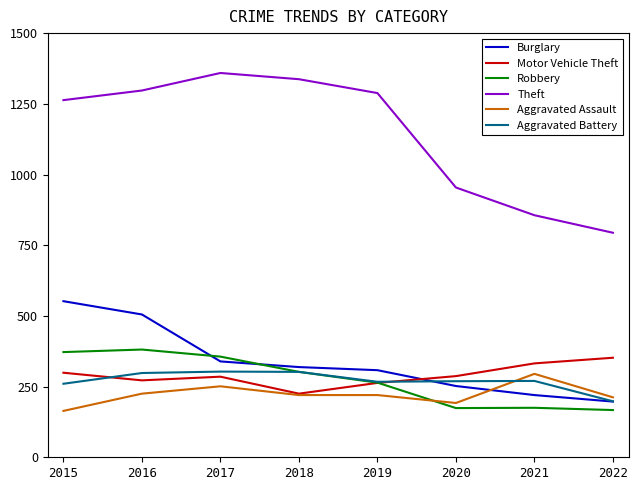

True or false: Aggravated Assault has a value of 227 at 2015.

False